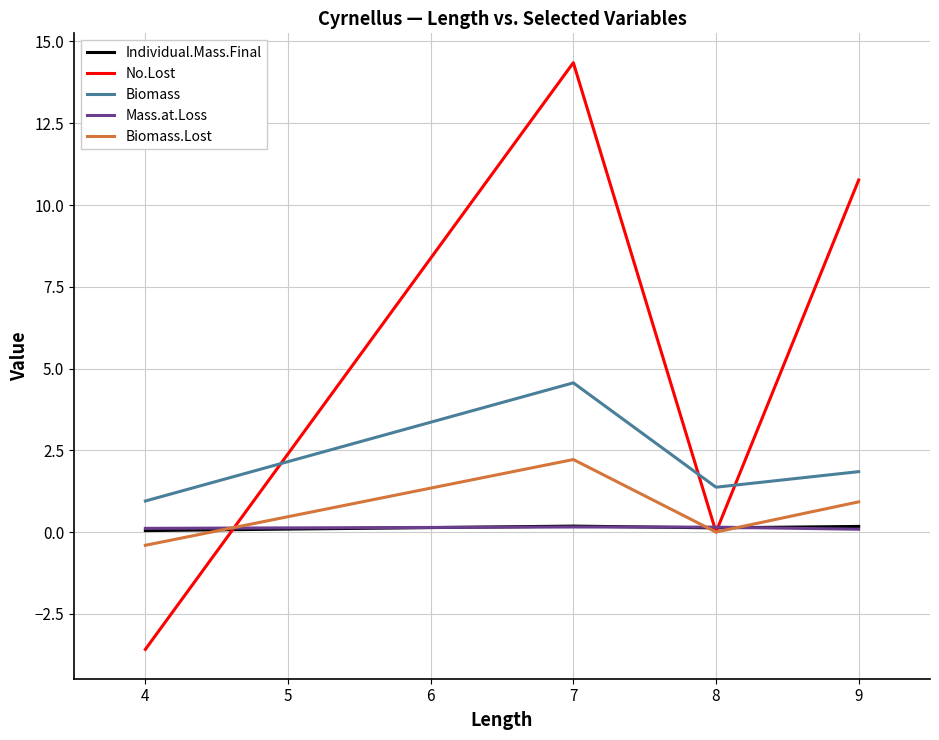

True or false: Biomass.Lost and Biomass intersect in this chart.

False